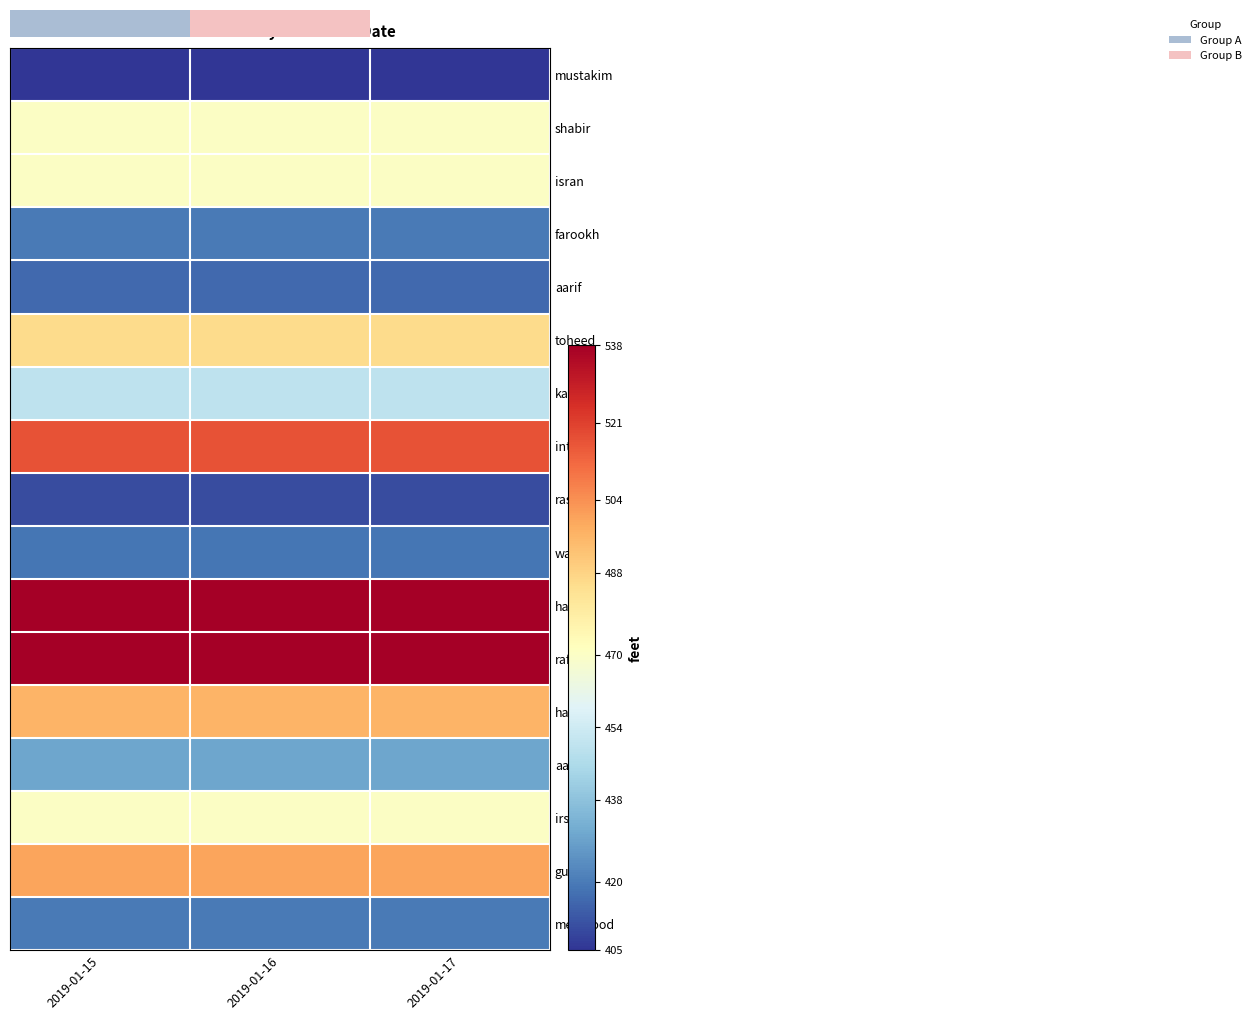

Reading left to right, list all the values displayed in this chart.

mustakim: 2019-01-15=405	2019-01-16=405	2019-01-17=405
shabir: 2019-01-15=470	2019-01-16=470	2019-01-17=470
isran: 2019-01-15=470	2019-01-16=470	2019-01-17=470
farookh: 2019-01-15=420	2019-01-16=420	2019-01-17=420
aarif: 2019-01-15=416	2019-01-16=416	2019-01-17=416
toheed: 2019-01-15=486	2019-01-16=486	2019-01-17=486
kayum: 2019-01-15=450	2019-01-16=450	2019-01-17=450
intazar: 2019-01-15=517	2019-01-16=517	2019-01-17=517
rasid: 2019-01-15=410	2019-01-16=410	2019-01-17=410
wajid: 2019-01-15=419	2019-01-16=419	2019-01-17=419
hasan: 2019-01-15=538	2019-01-16=538	2019-01-17=538
rafakat: 2019-01-15=538	2019-01-16=538	2019-01-17=538
haseen: 2019-01-15=496	2019-01-16=496	2019-01-17=496
aashu: 2019-01-15=430	2019-01-16=430	2019-01-17=430
irsad: 2019-01-15=470	2019-01-16=470	2019-01-17=470
gulfam: 2019-01-15=500	2019-01-16=500	2019-01-17=500
mehmood: 2019-01-15=420	2019-01-16=420	2019-01-17=420